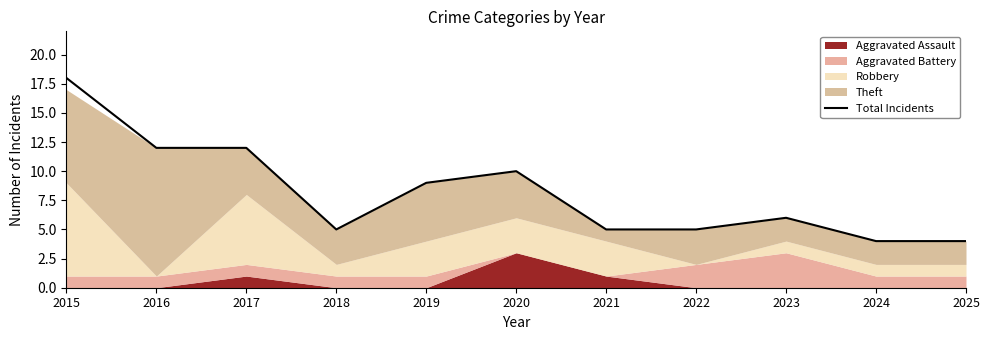

At which label is the value closest to 11?

2016